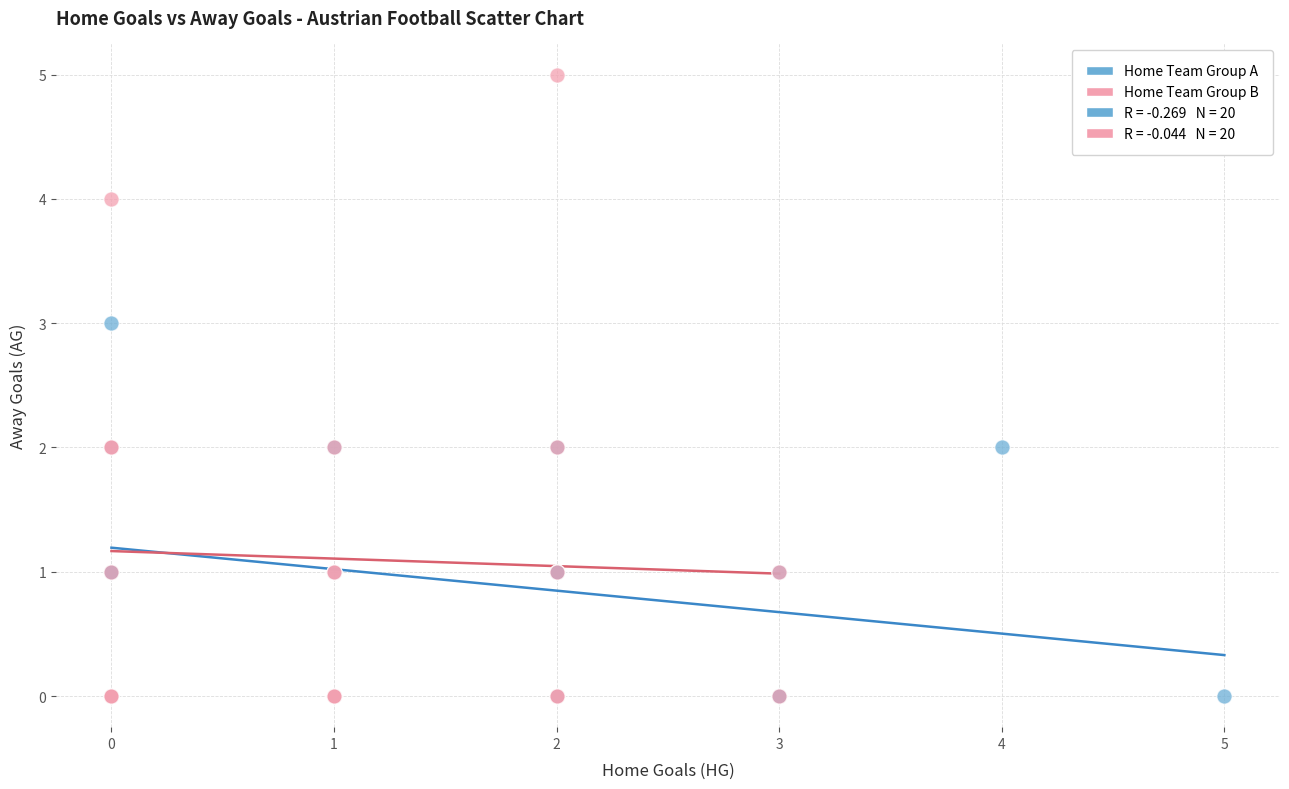

Which series has the widest spread of Y values?

Home Team Group B